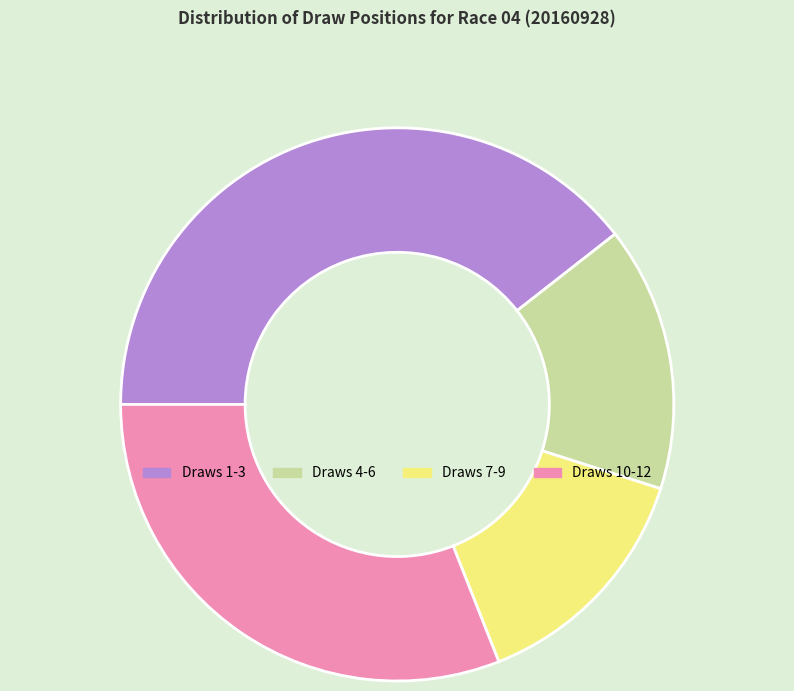

What is the largest slice in the pie chart?

Draws 1-3